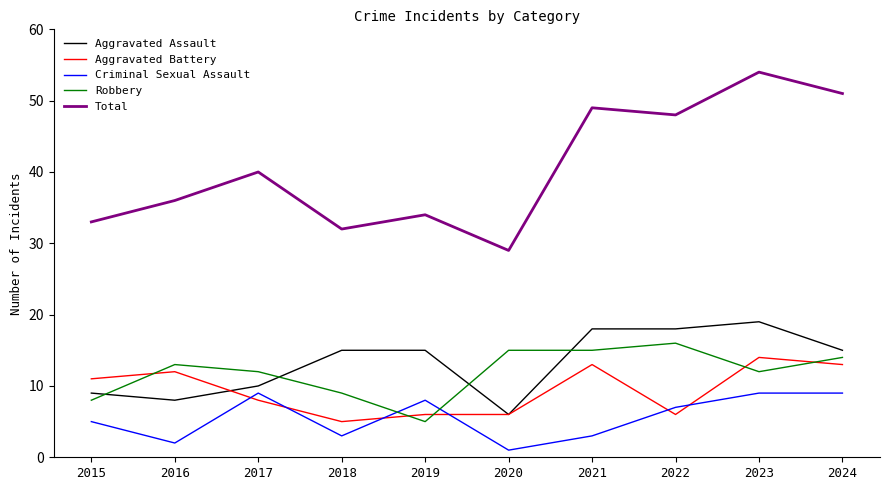

Which category has the highest value in the Aggravated Assault series?

2023